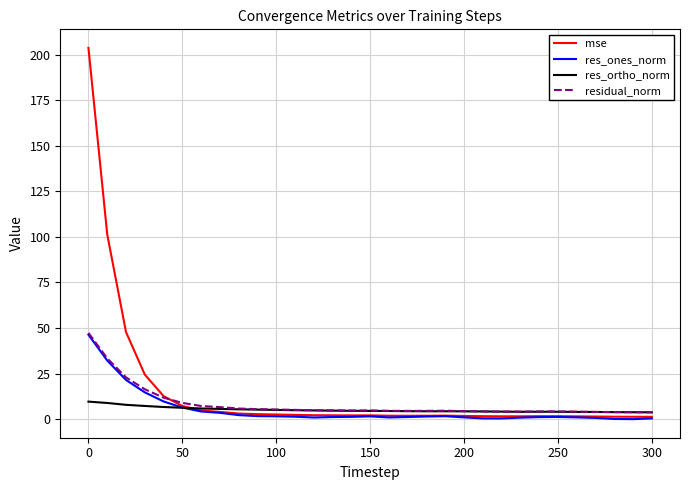

What is the greatest value displayed?

203.7